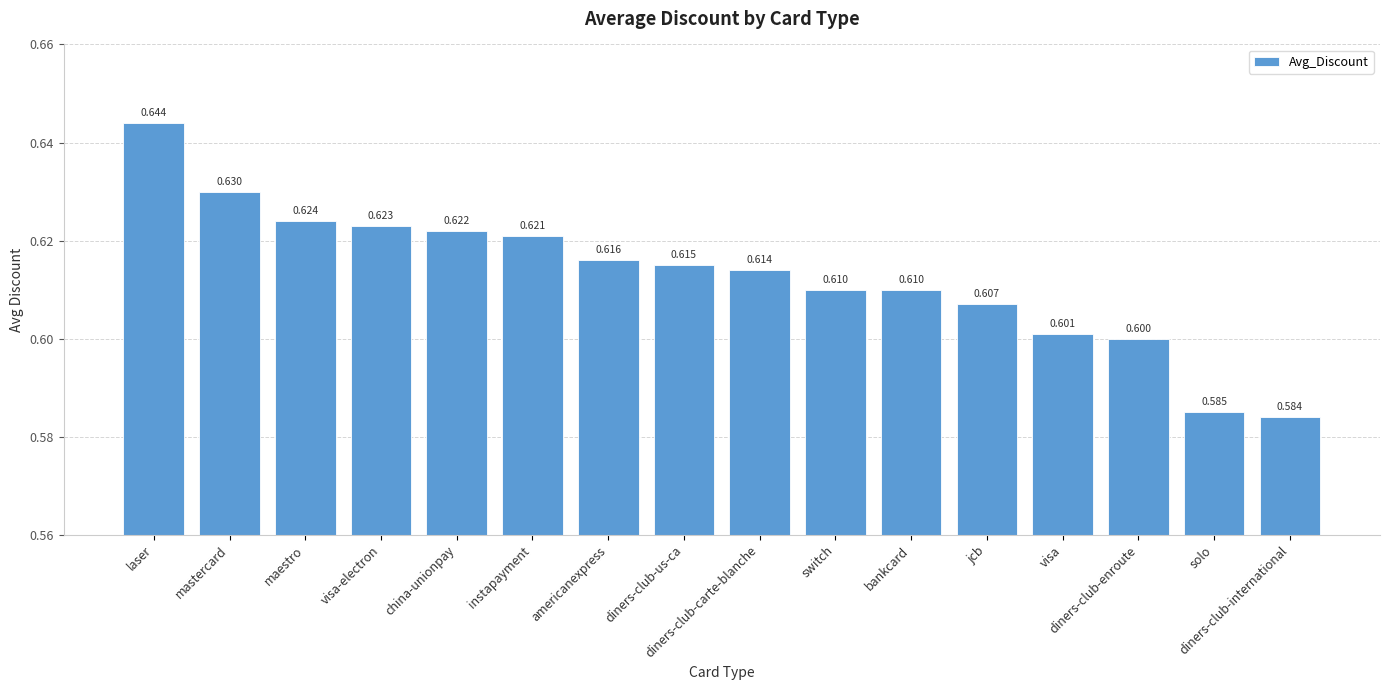

How many bars are there in total?

16